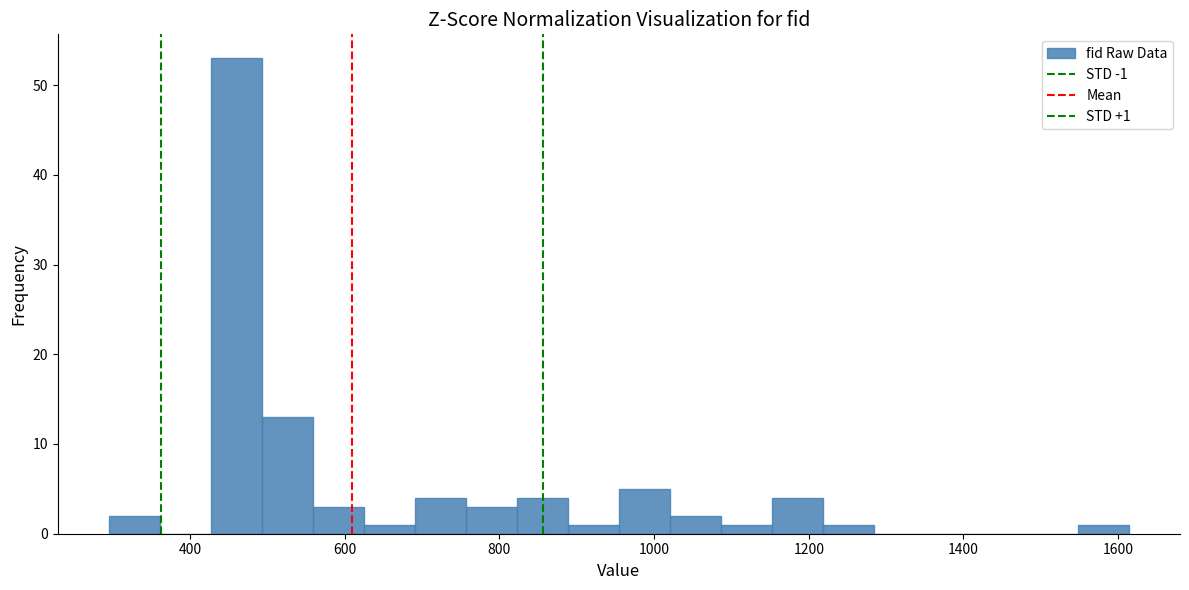

Around what value on the x-axis is the tallest bar? Give the approximate position of its centre, as read against the axis.

460